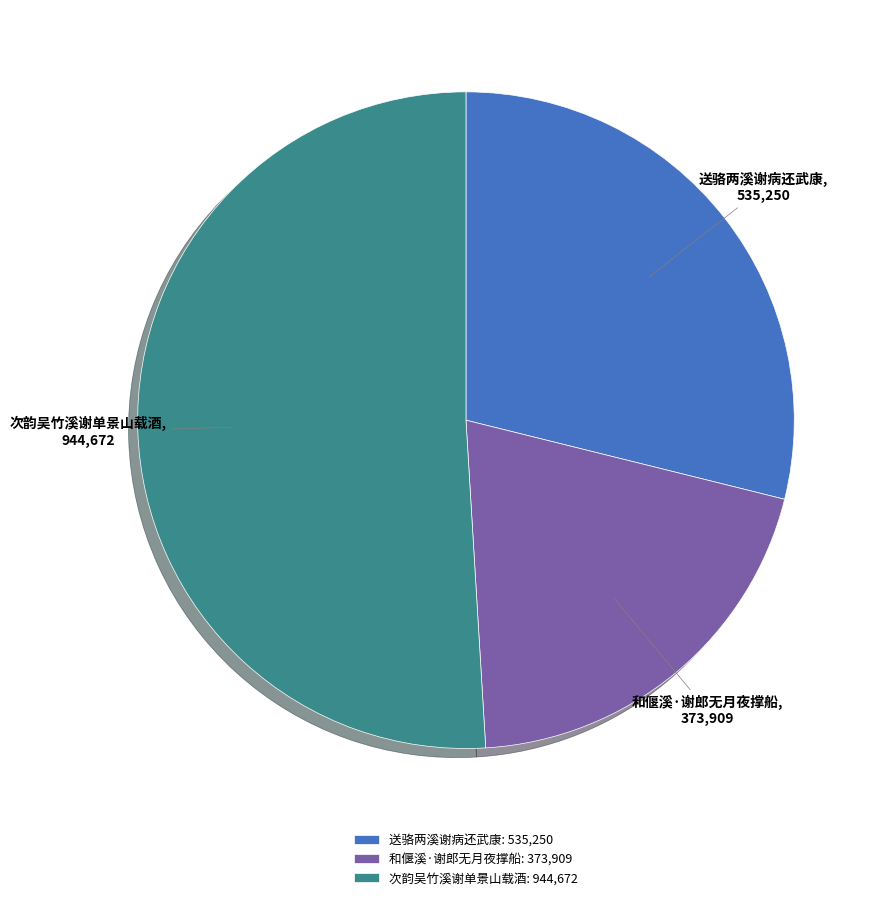

The 次韵吴竹溪谢单景山载酒 slice represents 51% of the pie. True or false?

True